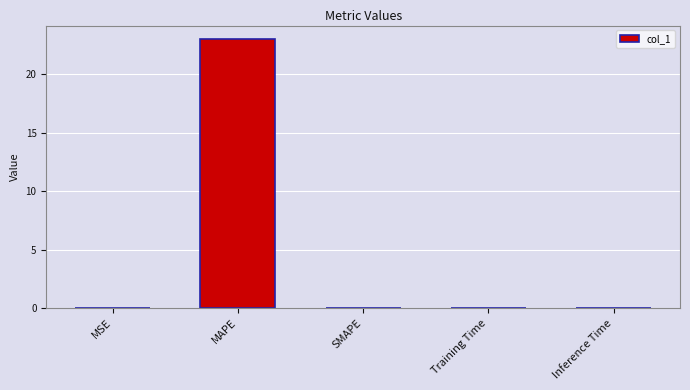

At which category does the chart reach its peak across all series?

MAPE